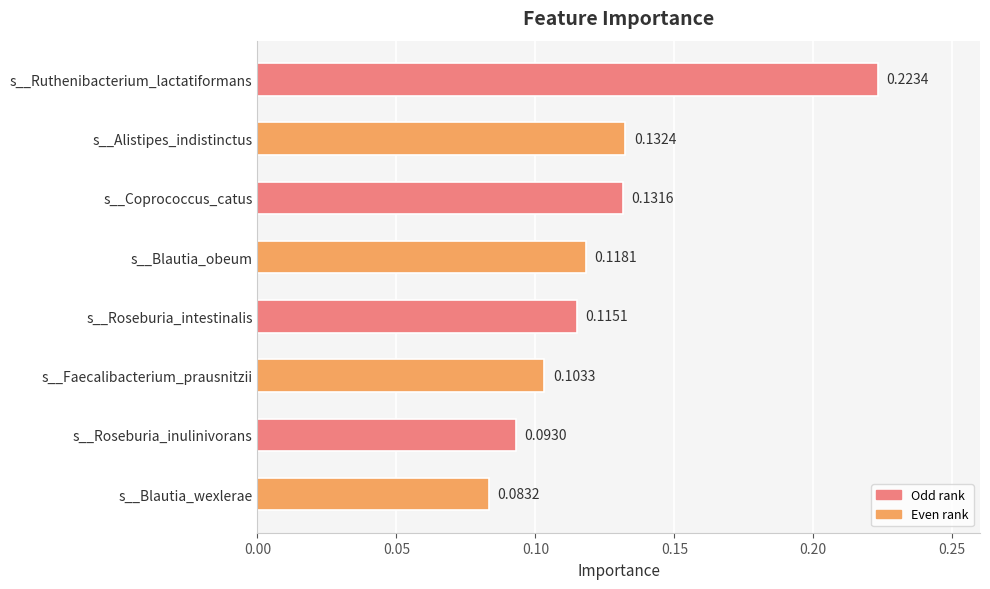

Rank the categories by value from highest to lowest.

s__Ruthenibacterium_lactatiformans, s__Alistipes_indistinctus, s__Coprococcus_catus, s__Blautia_obeum, s__Roseburia_intestinalis, s__Faecalibacterium_prausnitzii, s__Roseburia_inulinivorans, s__Blautia_wexlerae